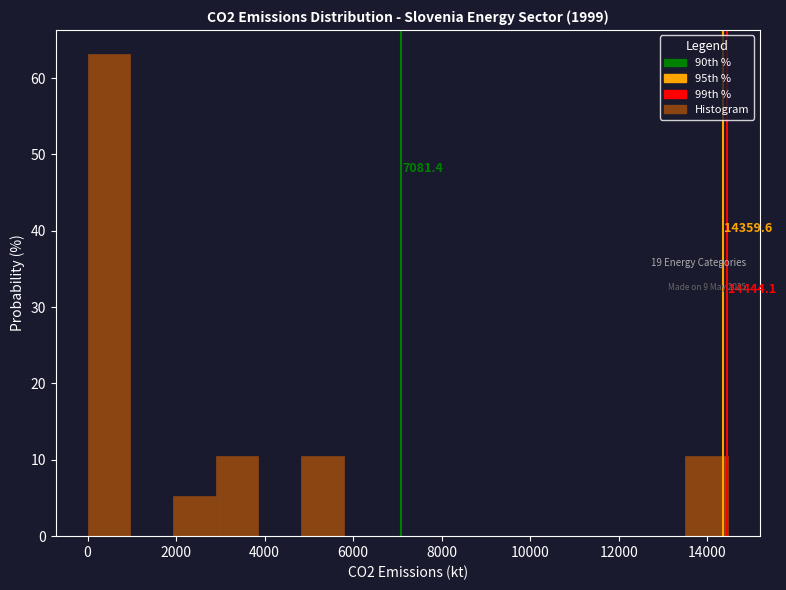

Which range on the x-axis has the tallest bar?

0 to 1000